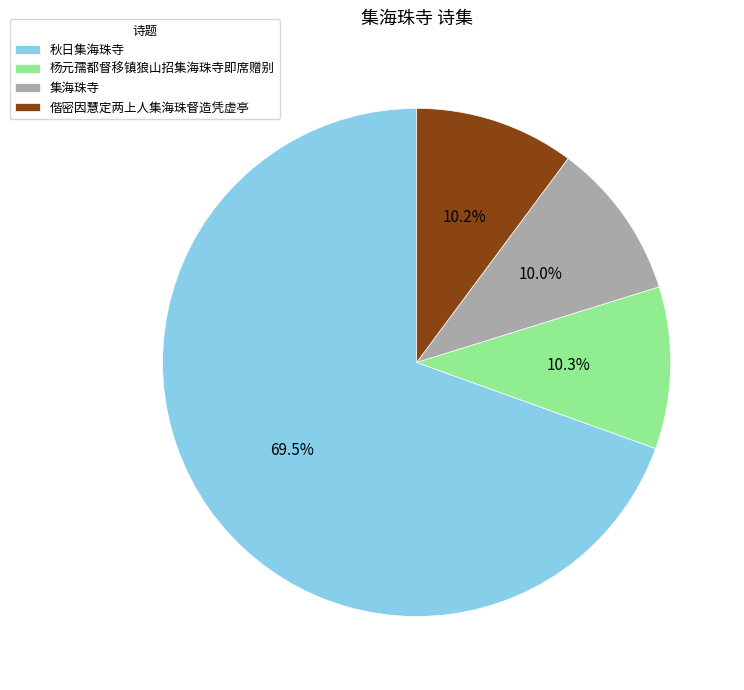

To the nearest percent, what is the average slice percentage?

25%